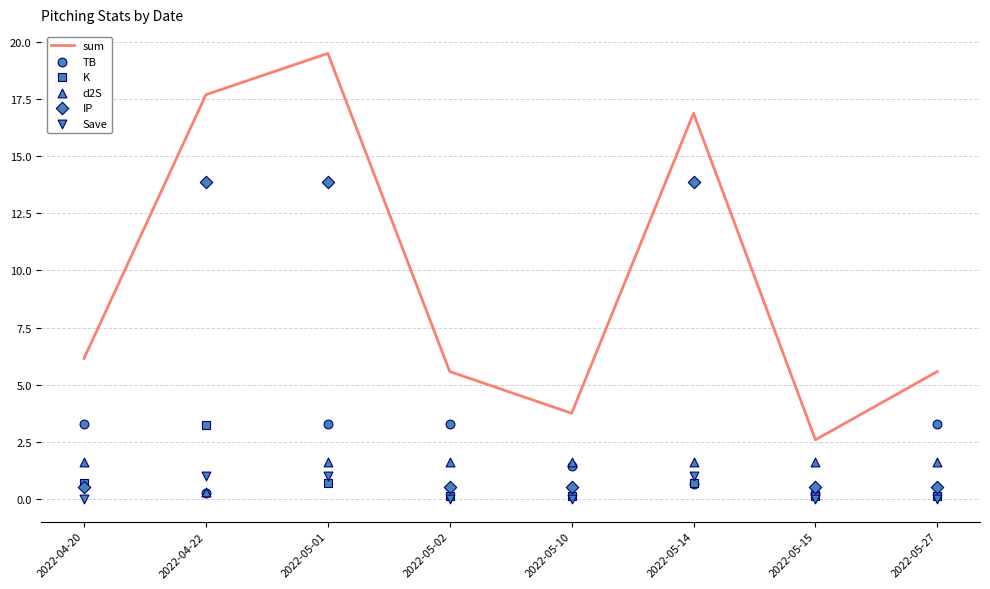

Which series reaches the minimum Y coordinate?

Save